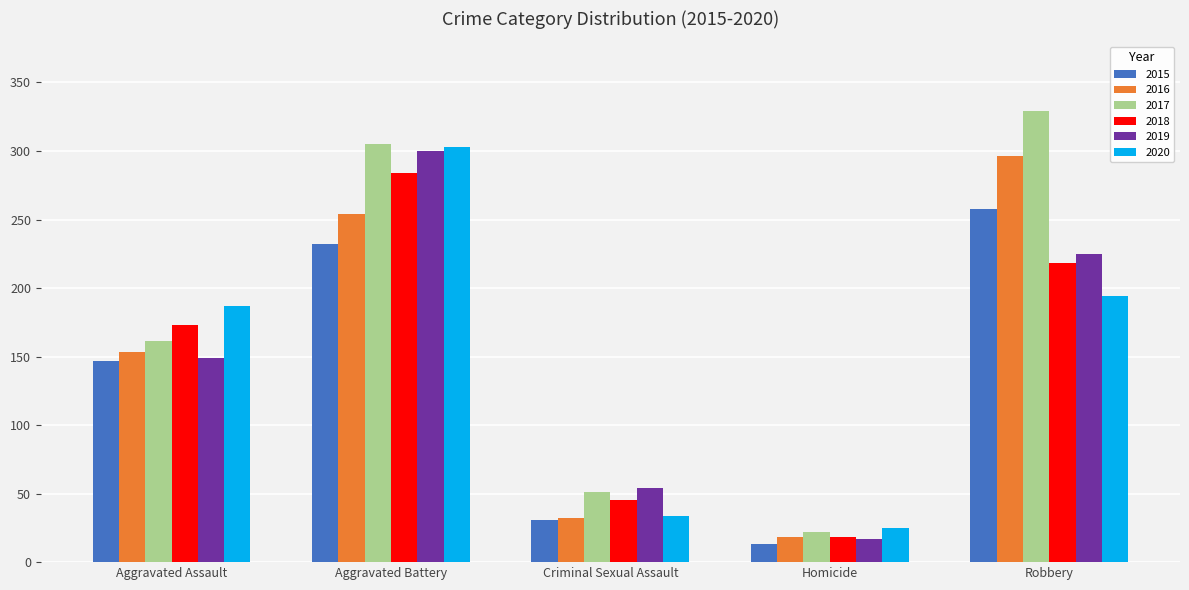

At which category does the chart reach its minimum across all series?

Homicide